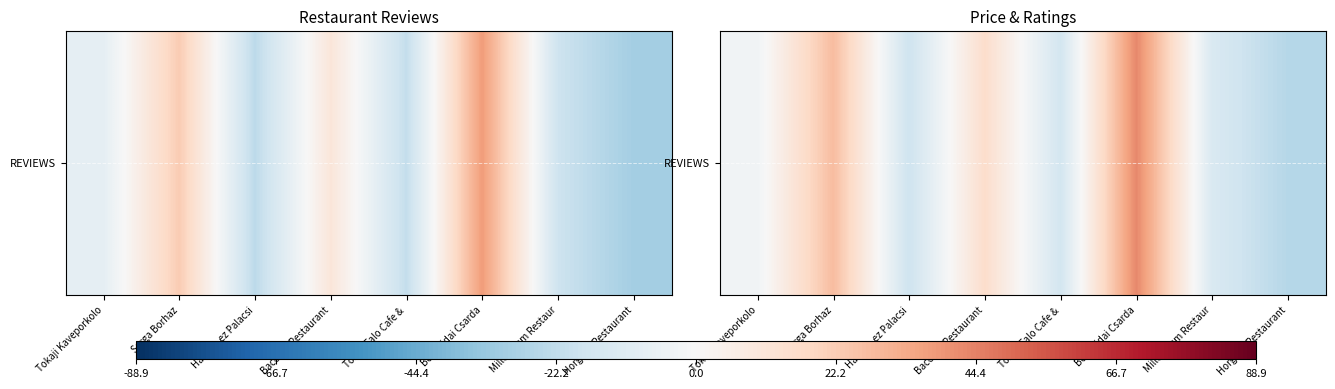

Reading left to right, what are all the values shown in this chart?

Tokaji Kaveporkolo=-3.3	Sarga Borhaz=27.7	Halsuto ez Palacsi=-18.3	Bacchus Restaurant=15.7	Tokaji Falo Cafe &=-16.3	Bonchidai Csarda=42.7	Millennium Restaur=-13.3	Horgony Restaurant=-25.3